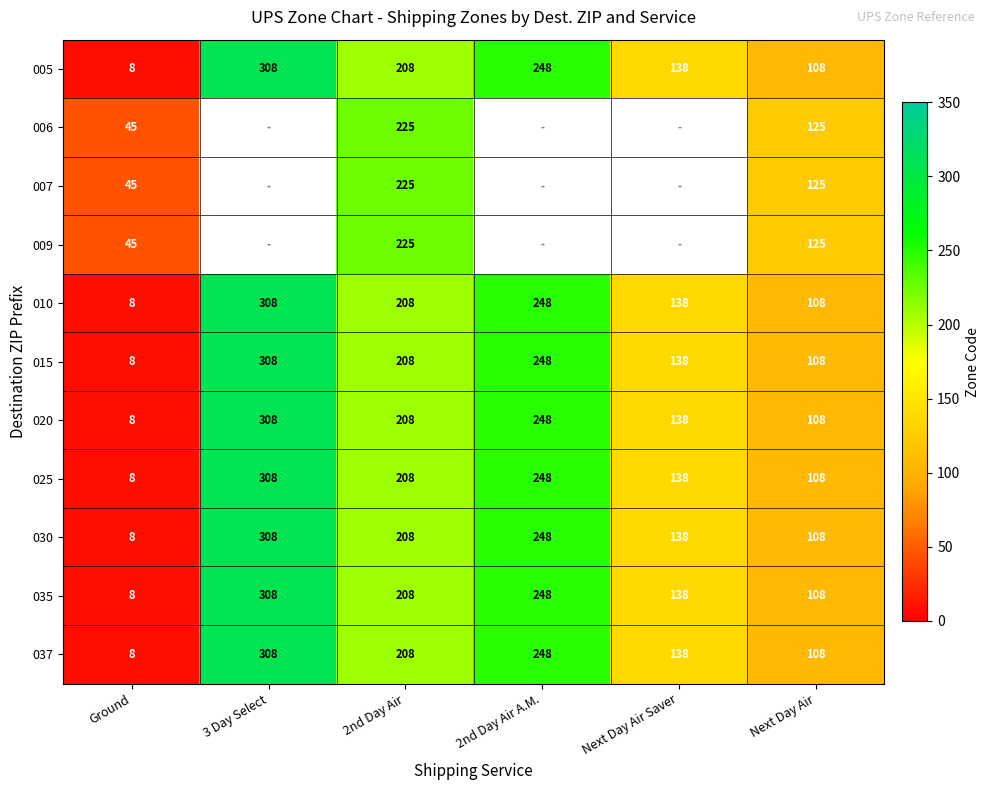

What is the difference between the maximum and second lowest values in the 020 series?

200